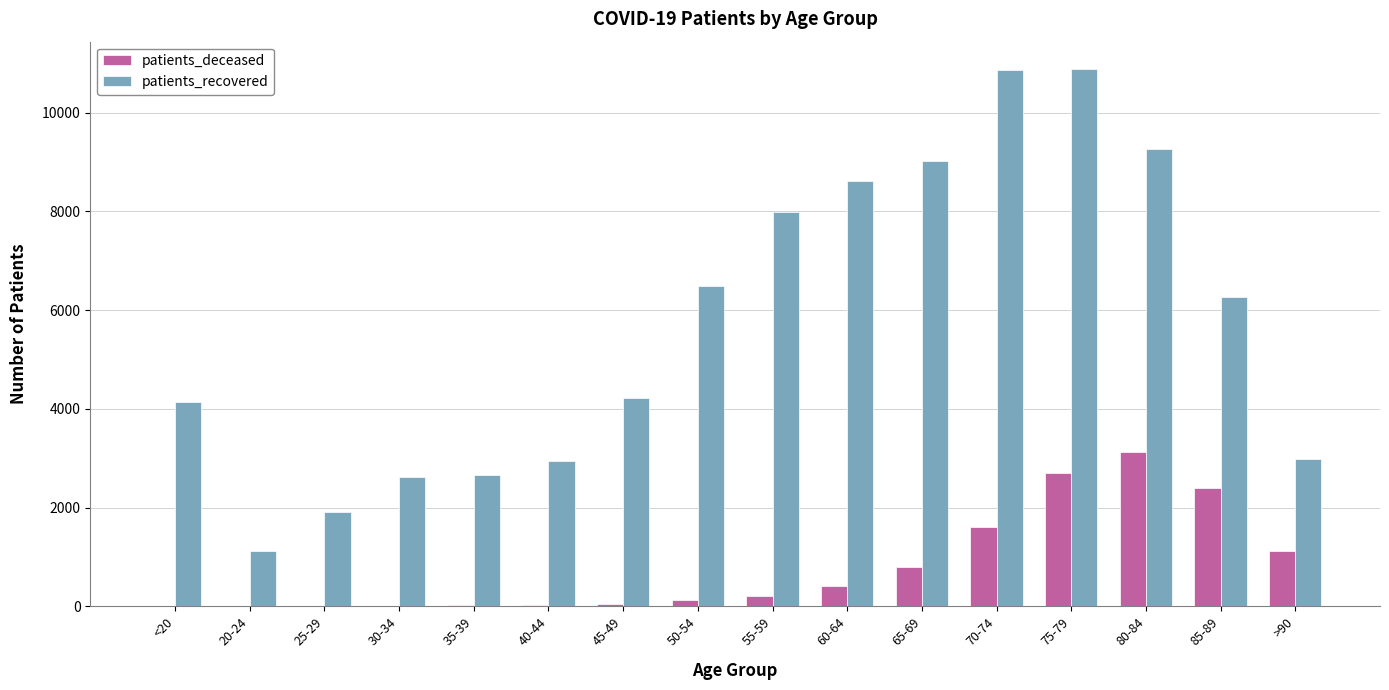

Count the number of data series in this chart.

2